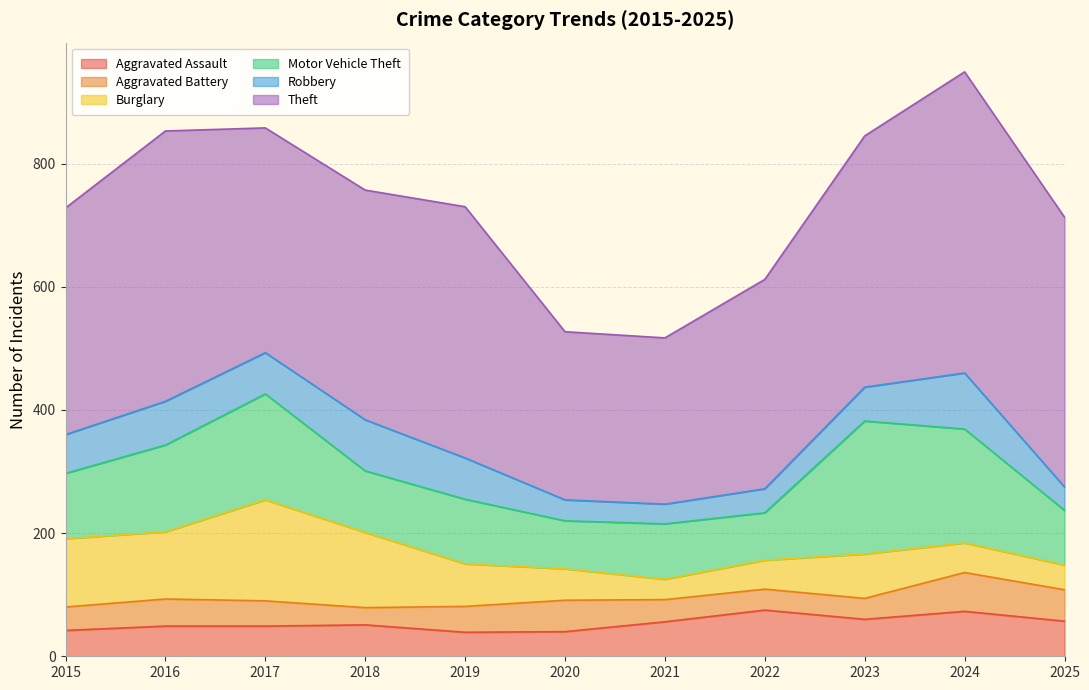

The Aggravated Battery series shows 26 at 2024. True or false?

False